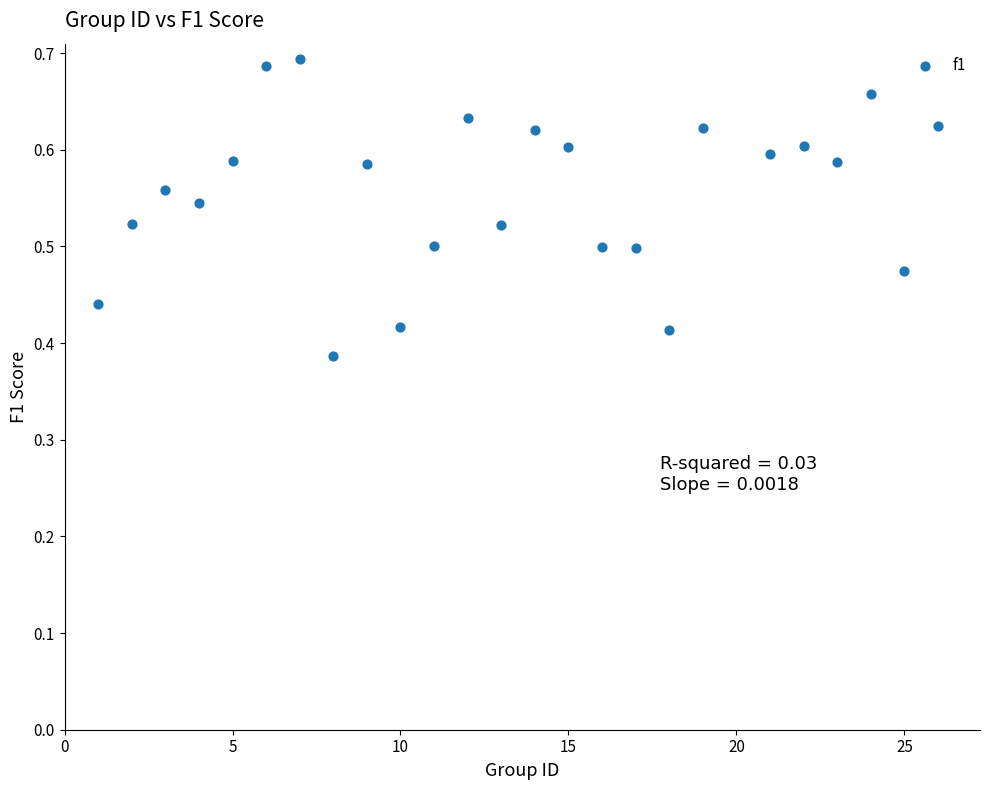

What is the range of Y values (max minus min)?

0.3